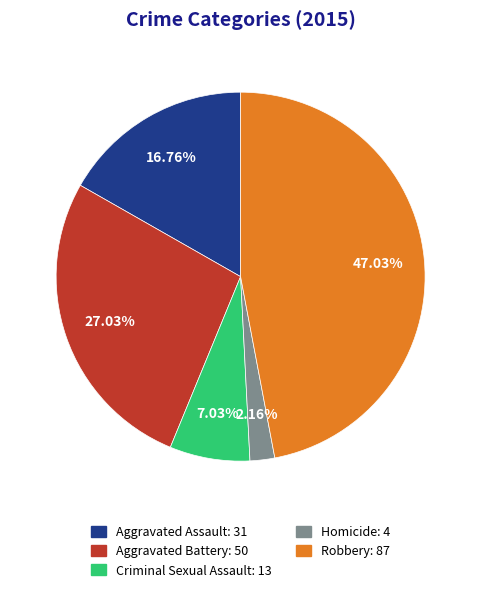

Count the number of slices in the pie.

5